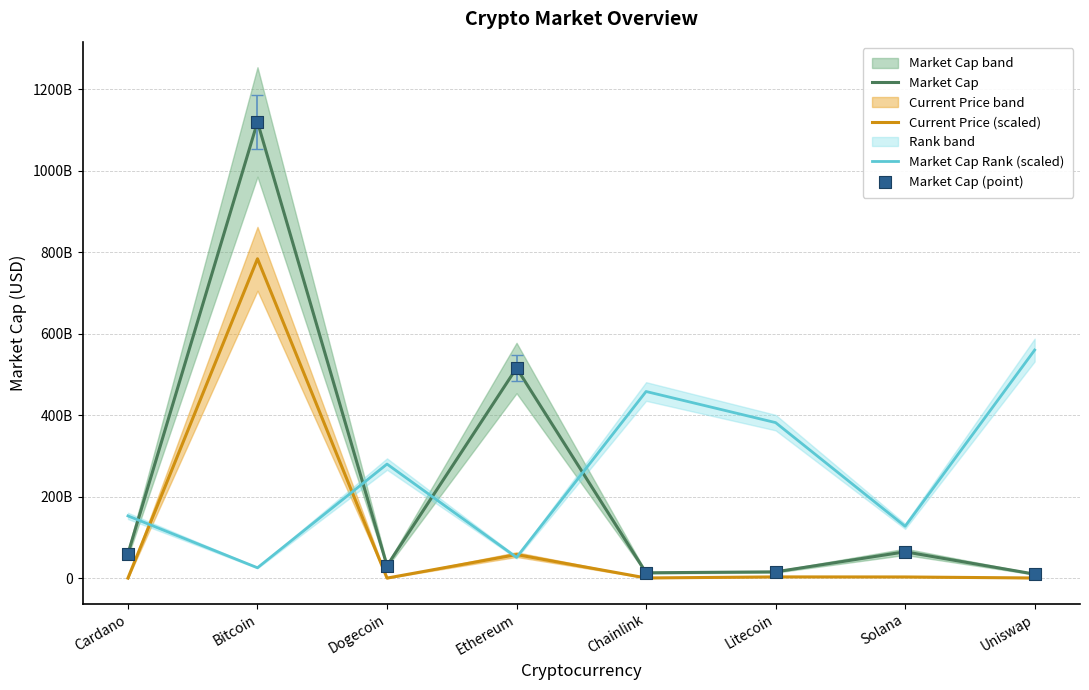

Which series reaches the maximum Y coordinate?

Market Cap